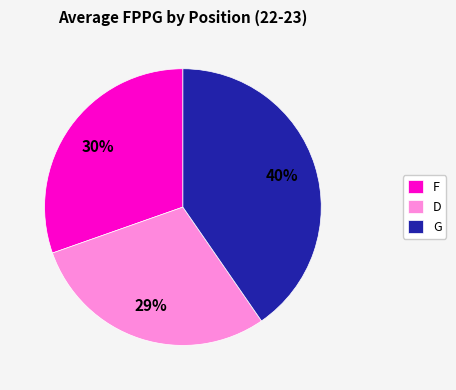

Rank the categories by value from lowest to highest.

D, F, G